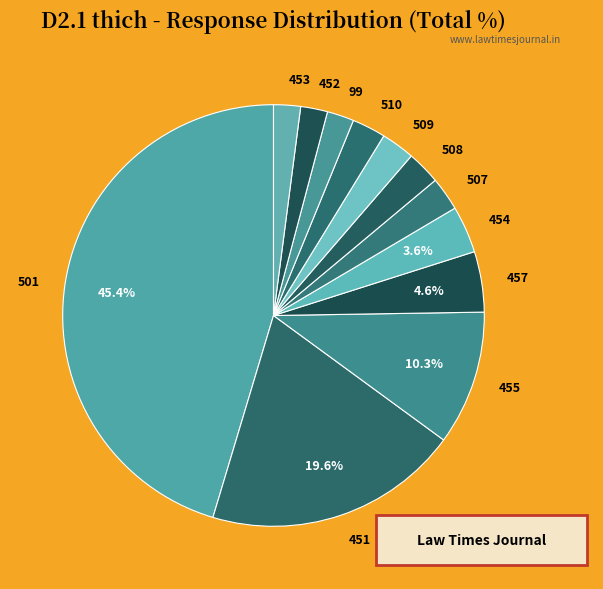

Is there a majority slice in this chart?

No